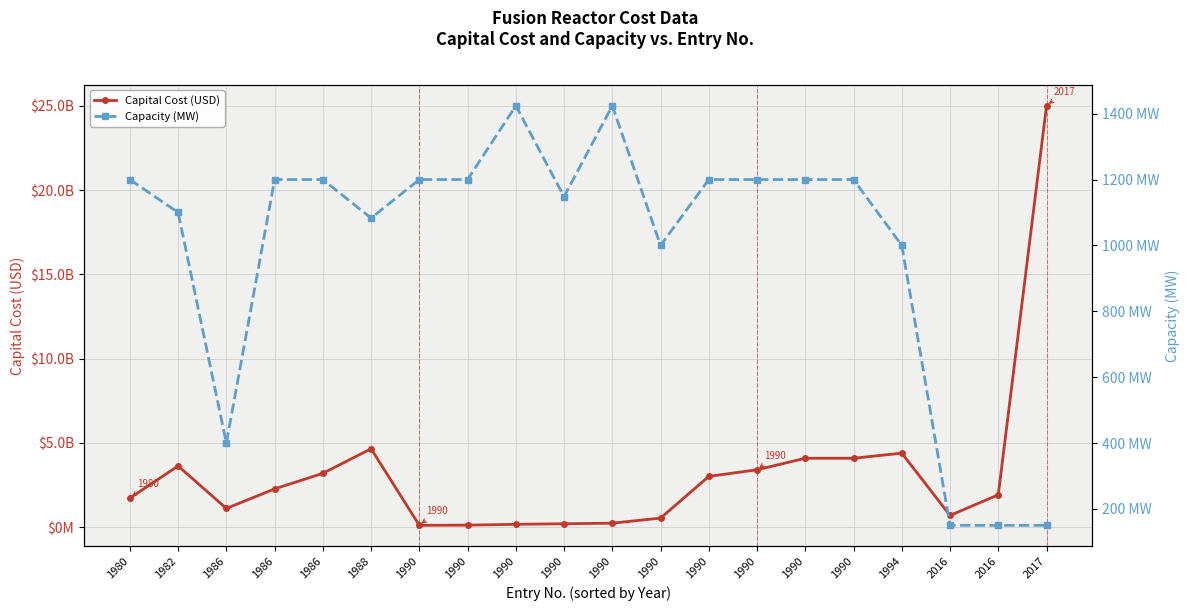

What is the spread (max minus min) of values at 2016?

700999850